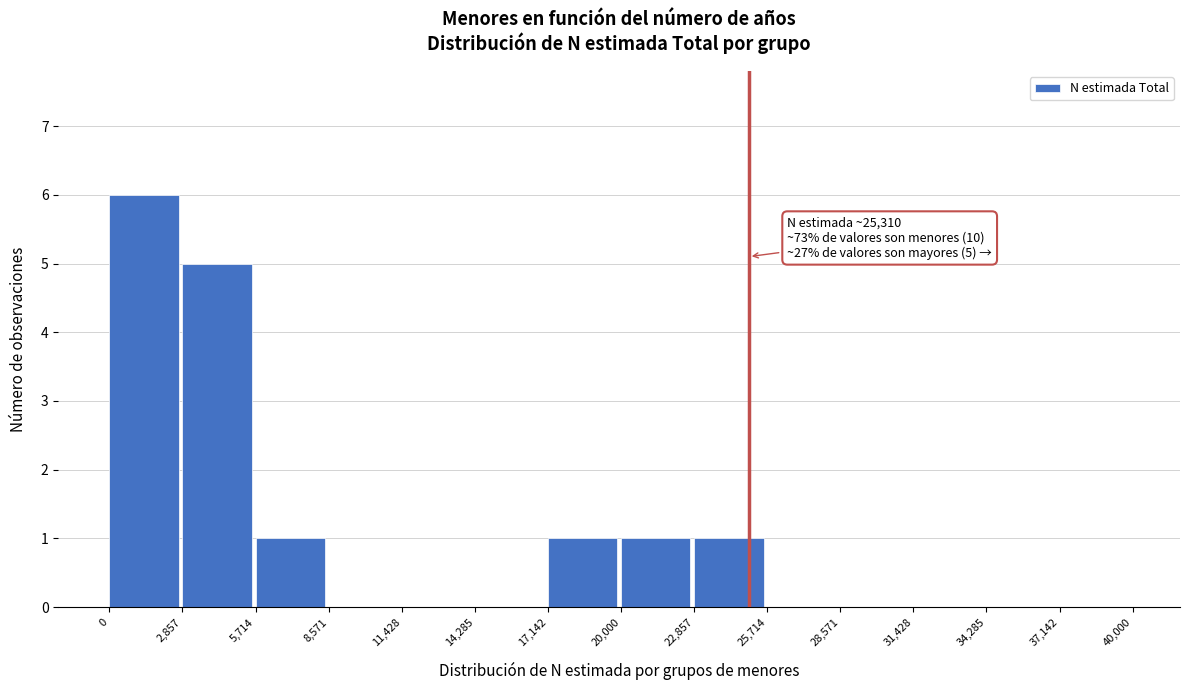

Over which range of the x-axis is the bar tallest?

0 to 2,857